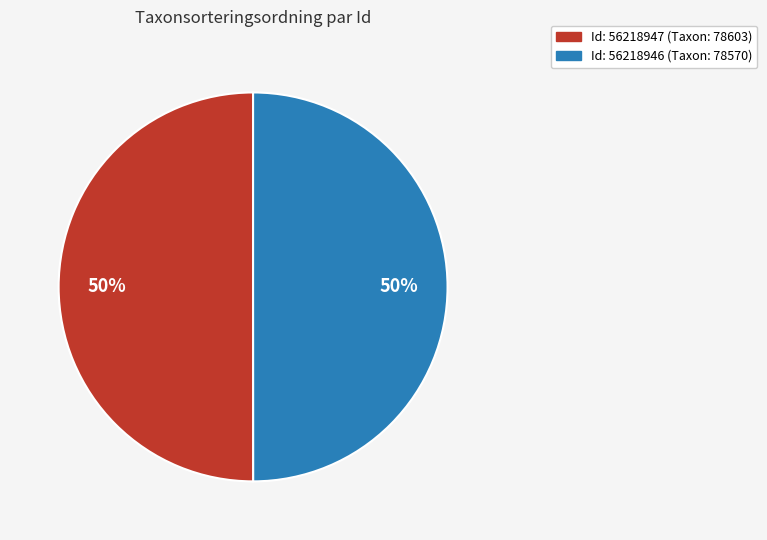

Do Id: 56218947 (Taxon: 78603) and Id: 56218946 (Taxon: 78570) together represent more than half of the pie?

Yes